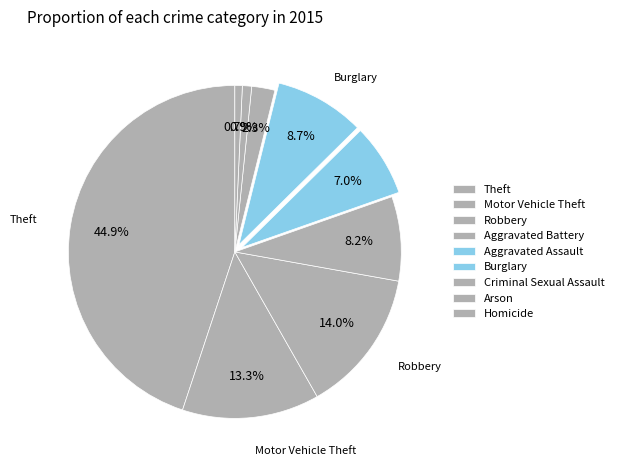

To the nearest percent, what is the difference between the Theft and Burglary slice percentages?

36%